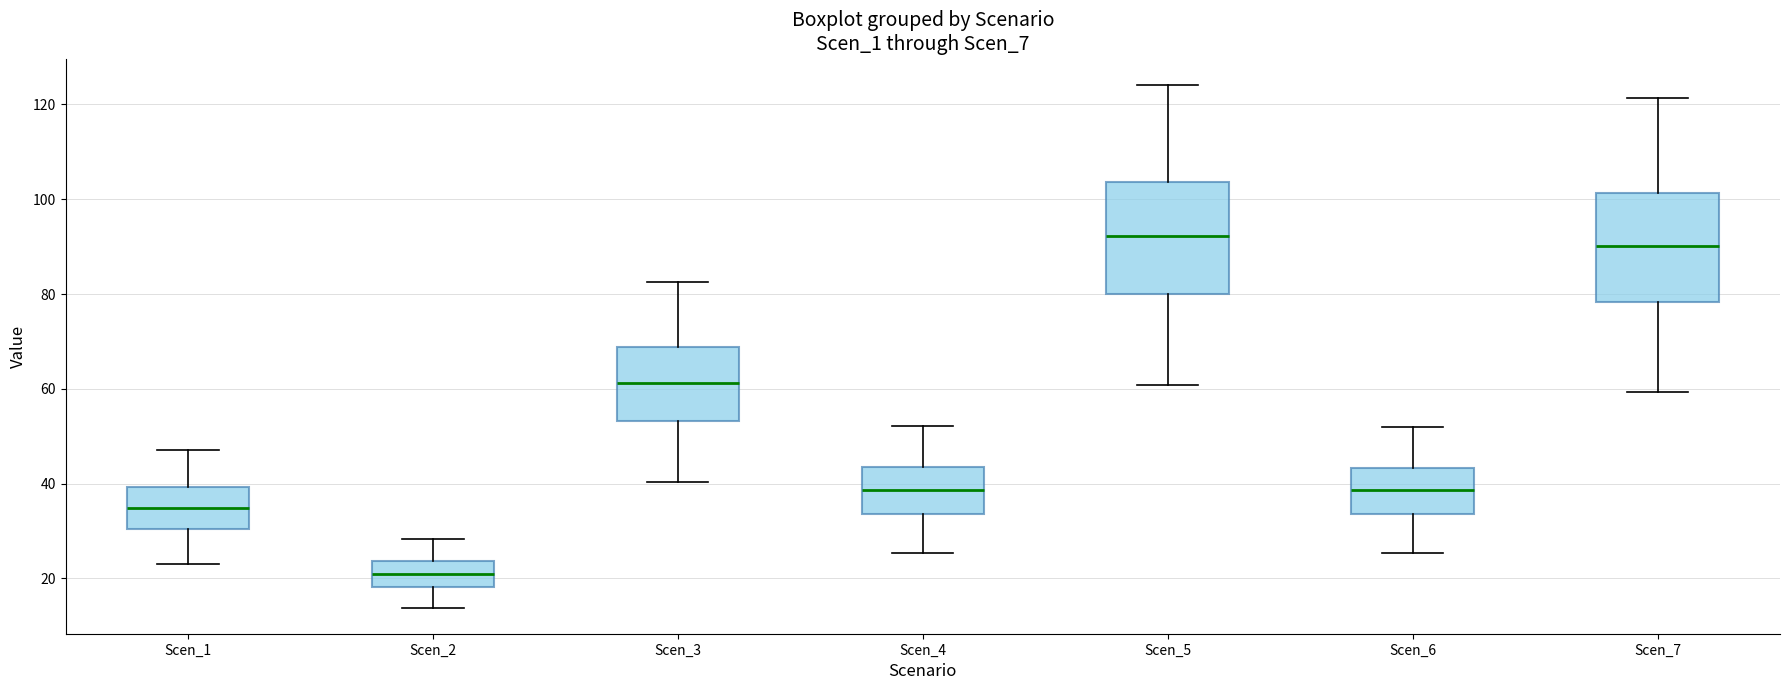

Where is the lower edge of the box for Scen_1 on the y-axis? The values are not printed on the chart, so give them approximately, as read against the axis.

30